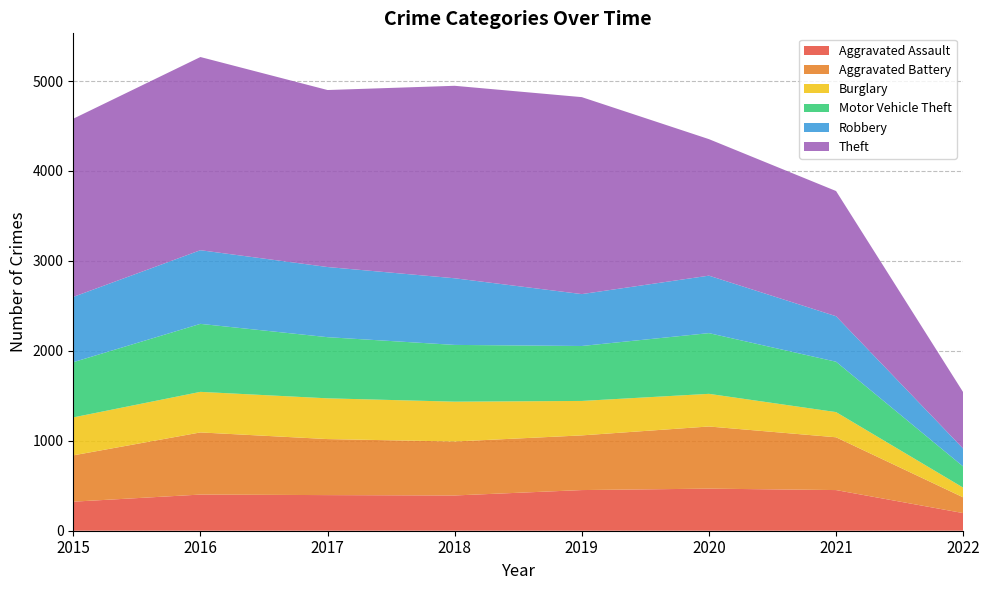

Reading right to left, extract all data points from this chart.

Aggravated Assault: 196	452	468	452	392	396	402	323
Aggravated Battery: 175	587	691	608	600	623	691	515
Burglary: 108	280	363	383	443	453	451	422
Motor Vehicle Theft: 235	560	675	611	631	680	756	614
Robbery: 199	506	639	577	741	780	819	726
Theft: 627	1392	1518	2190	2140	1968	2148	1981